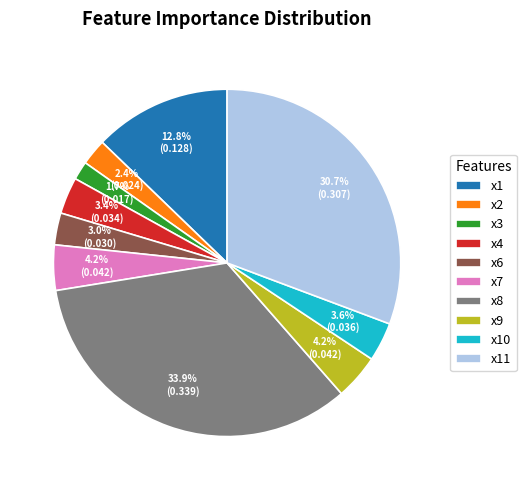

How many slices are in this pie chart?

10